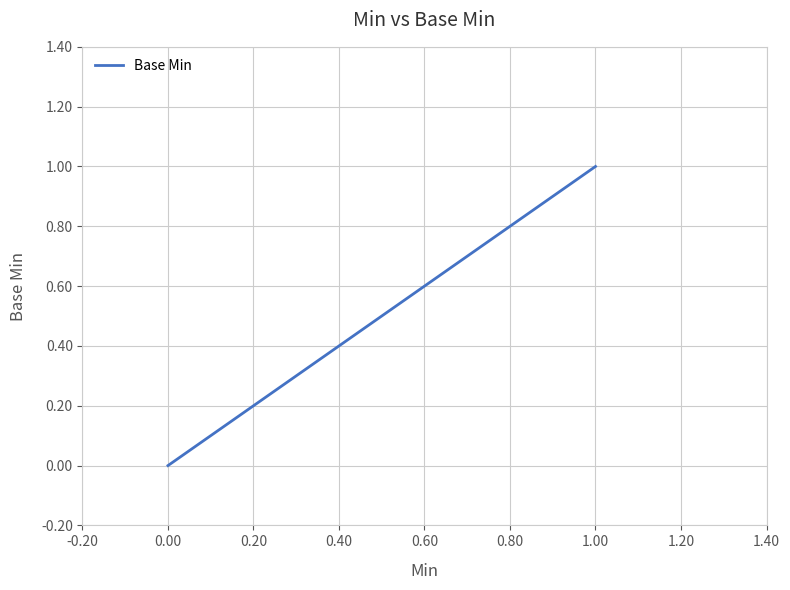

How many series are shown in this chart?

1